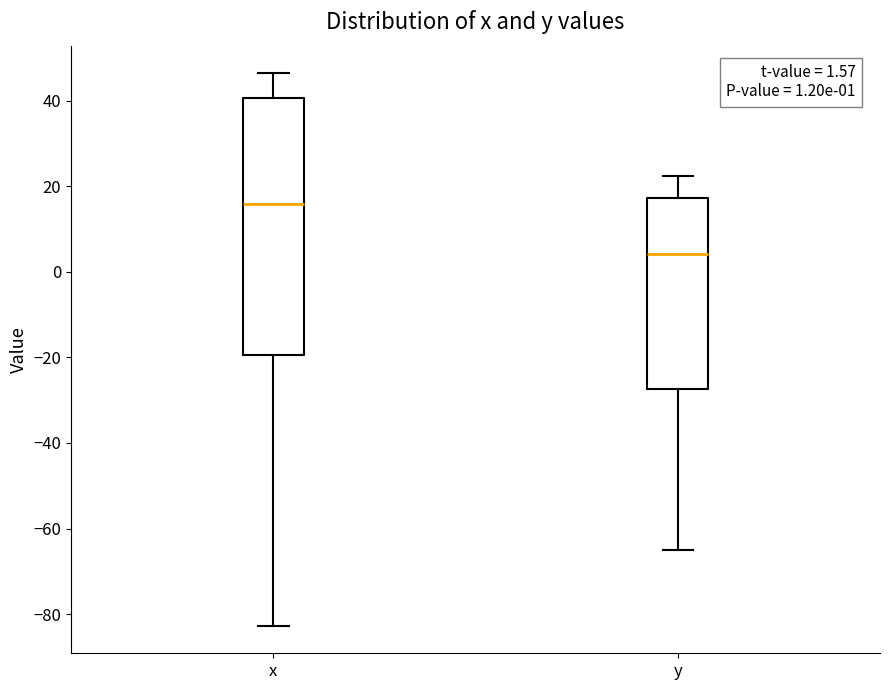

Which box's median line is the highest?

x